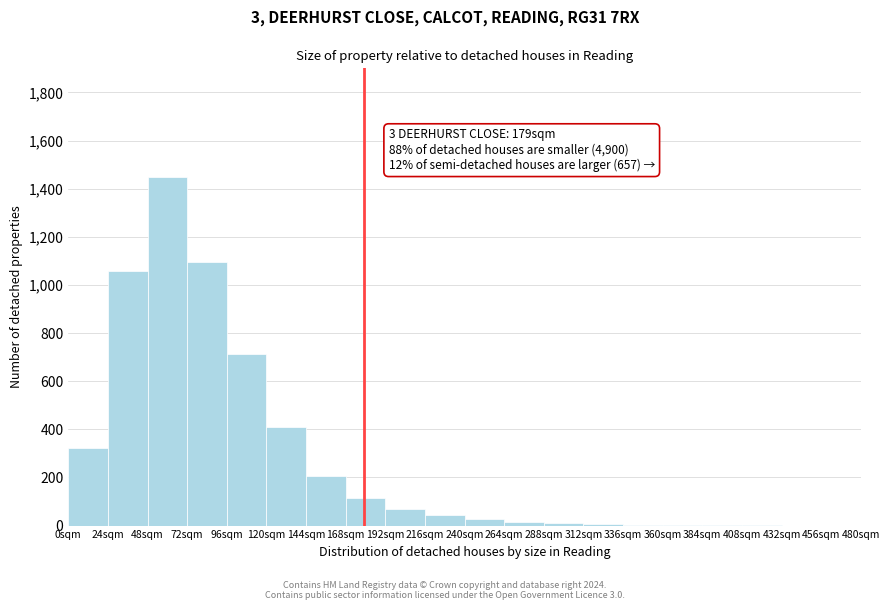

Over which range of the x-axis is the bar tallest?

48 to 72